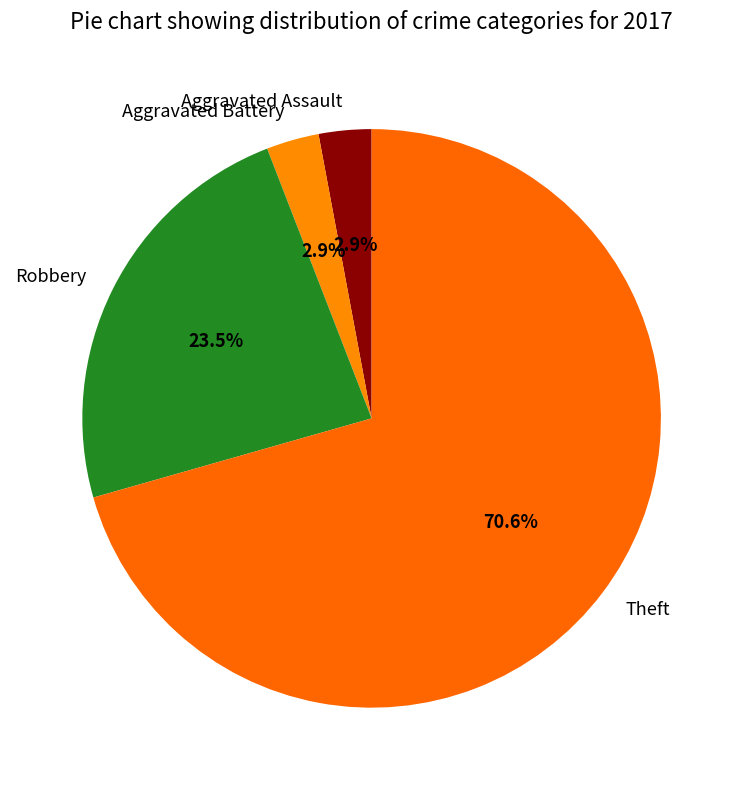

Which slice represents more than half of the pie?

Theft